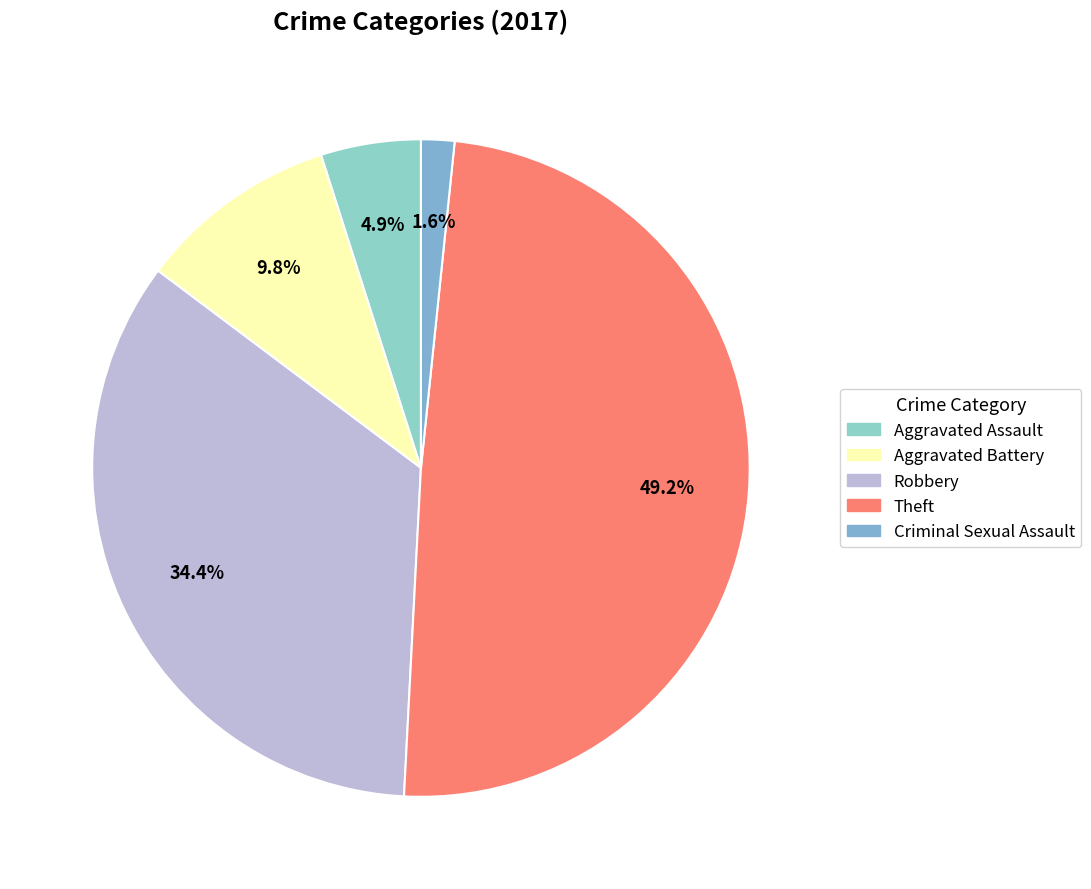

Is the sum of Aggravated Assault and Theft greater than half?

Yes